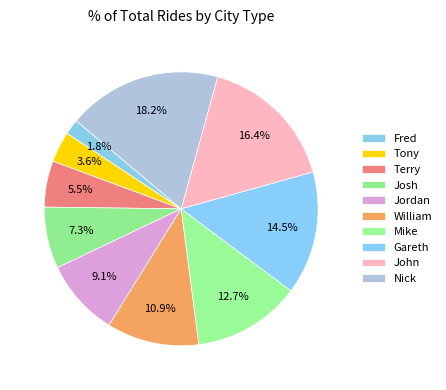

To the nearest percent, what is the difference between the John and William slice percentages?

5%